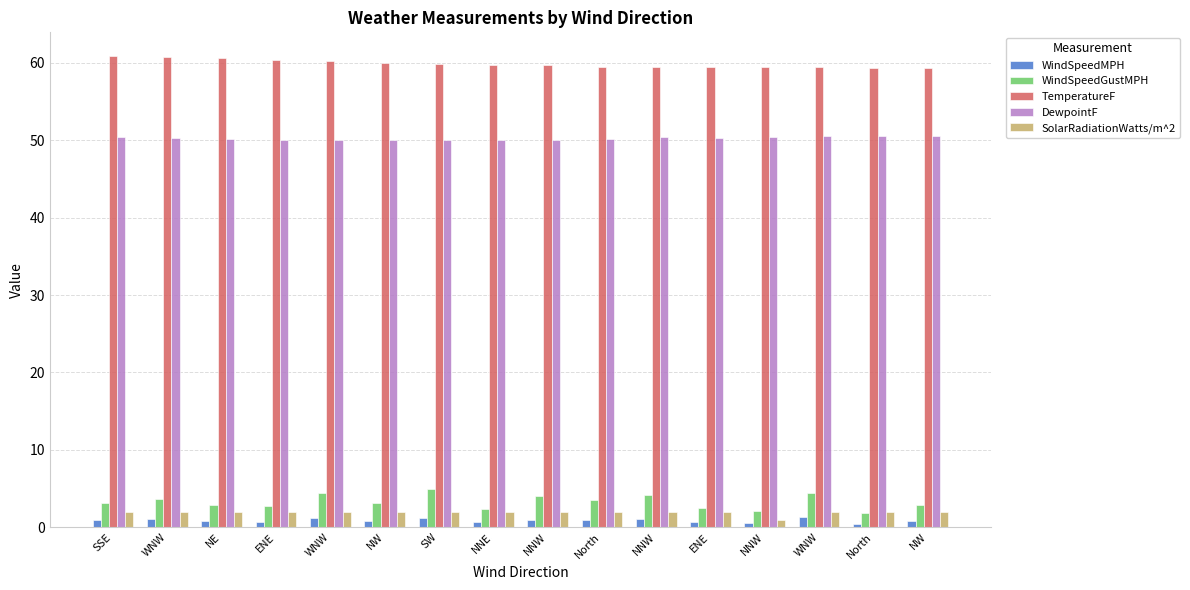

What is the difference between the maximum and minimum values in the WindSpeedMPH series?

0.9